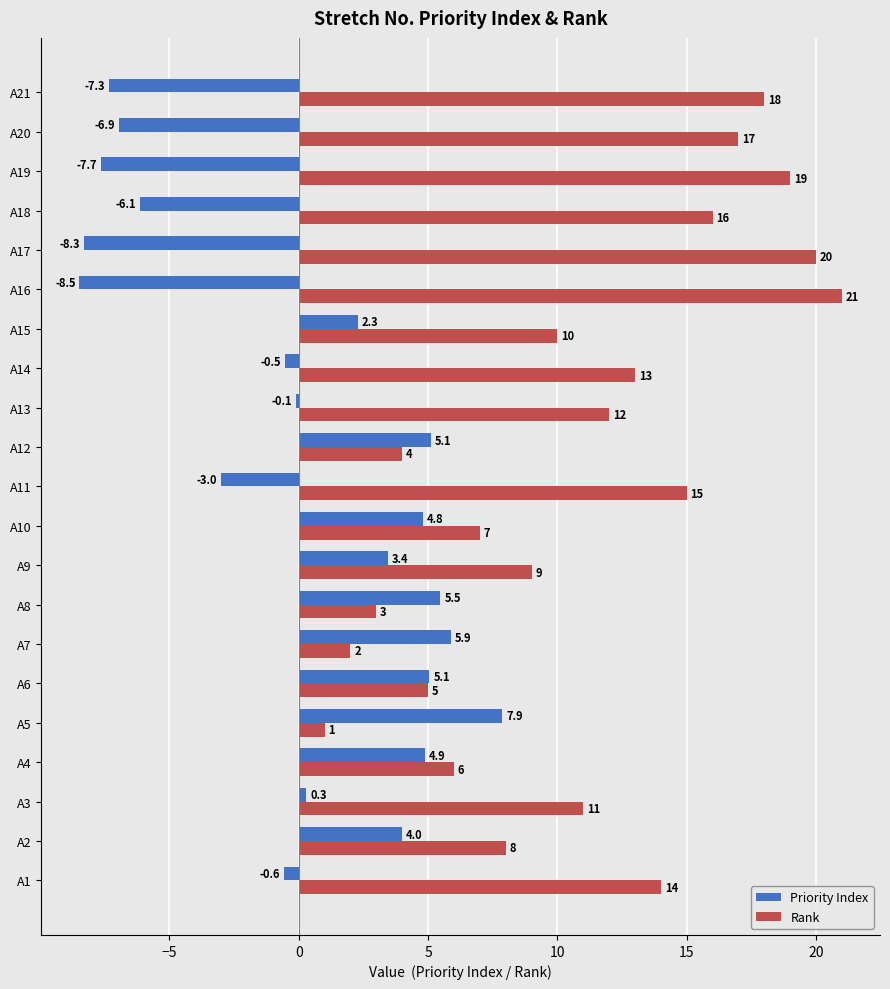

Which category has the highest value in the Rank series?

A16